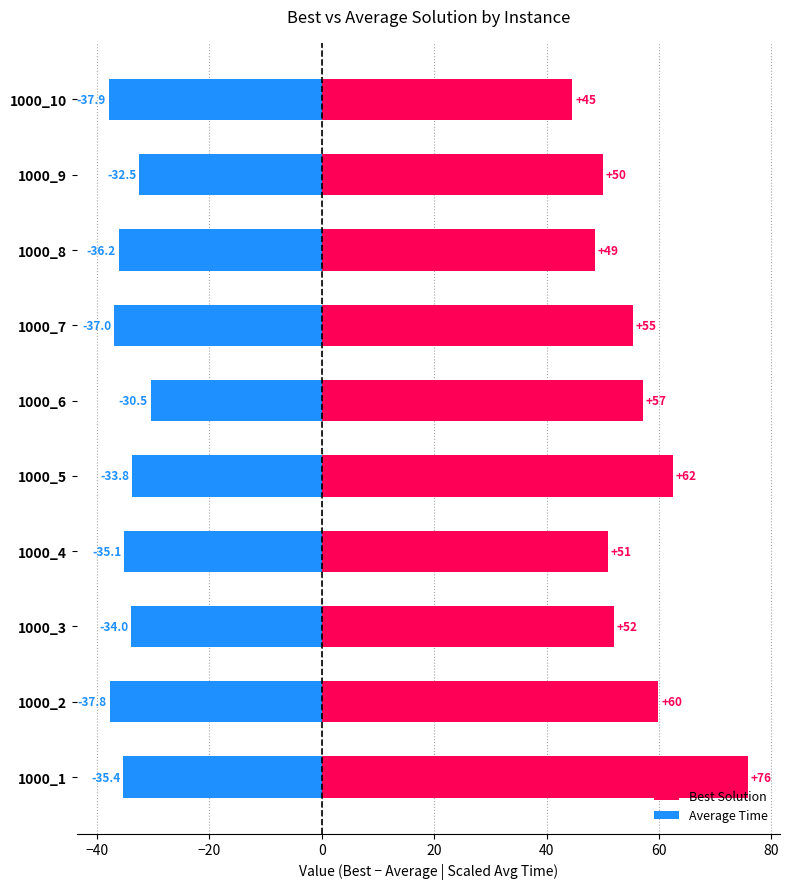

Does the chart contain any negative values?

Yes